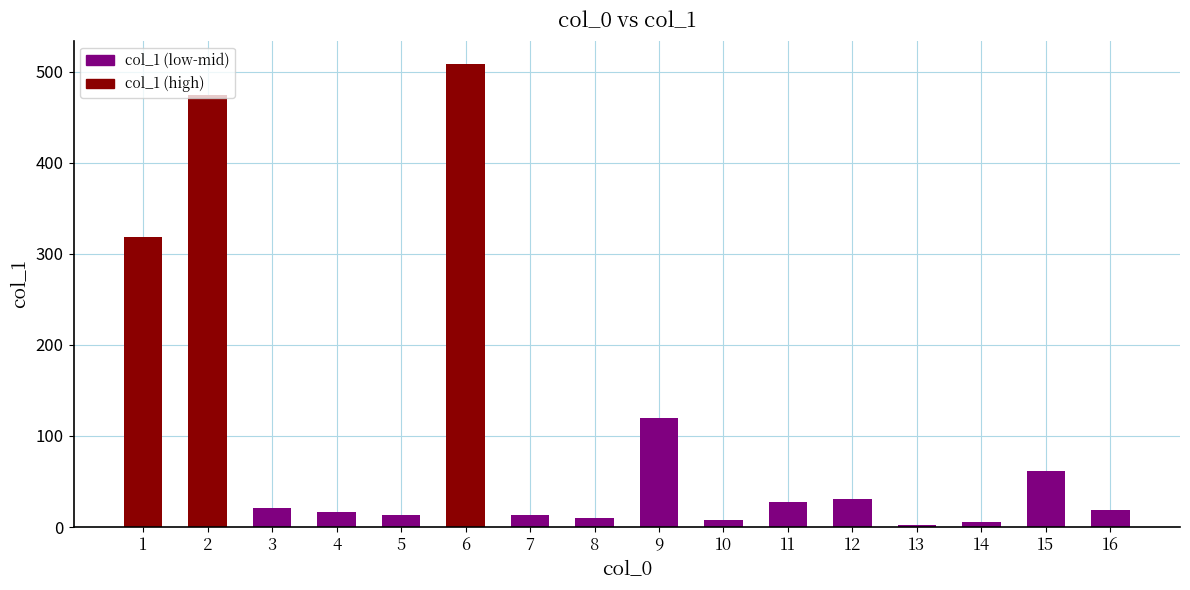

Where is the data nearest to the value 255?

1